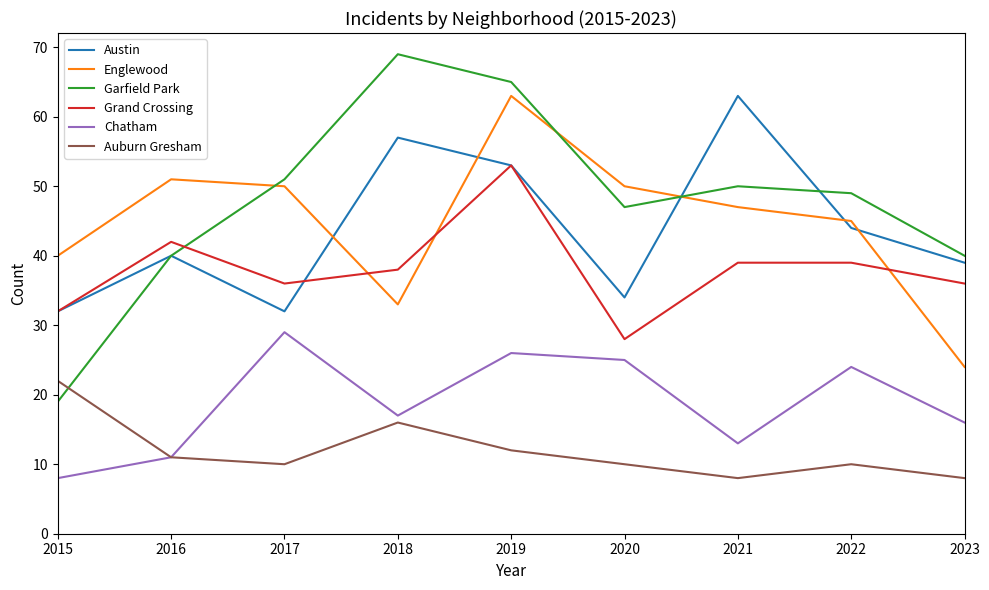

Which category has the highest value in the Chatham series?

2017